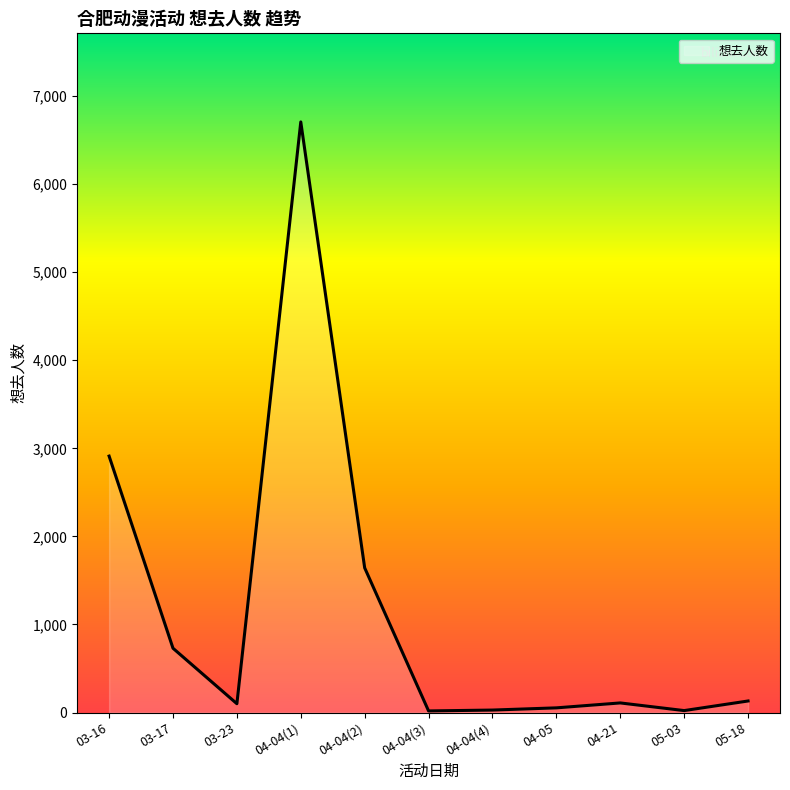

What is the greatest value displayed?

6707